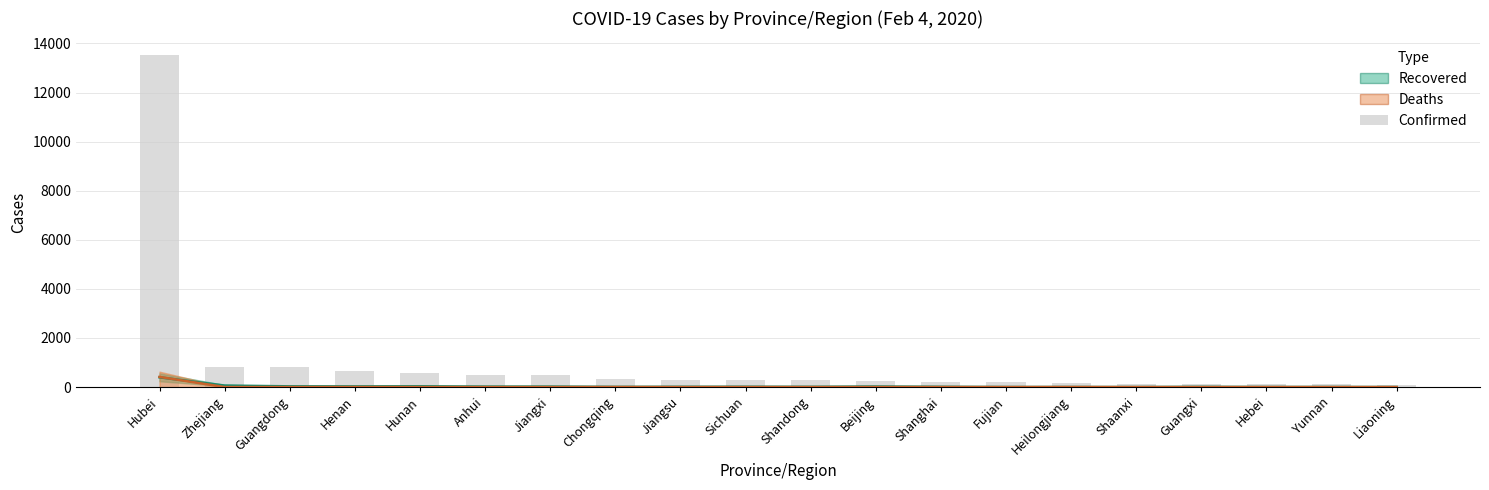

How many data points does each series have?

20